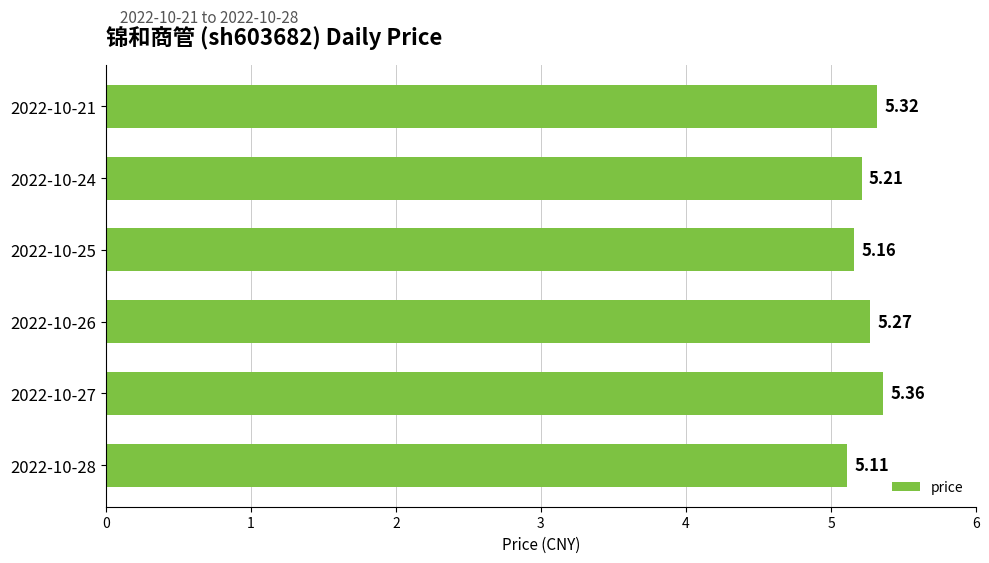

Where is the data nearest to the value 5?

2022-10-28